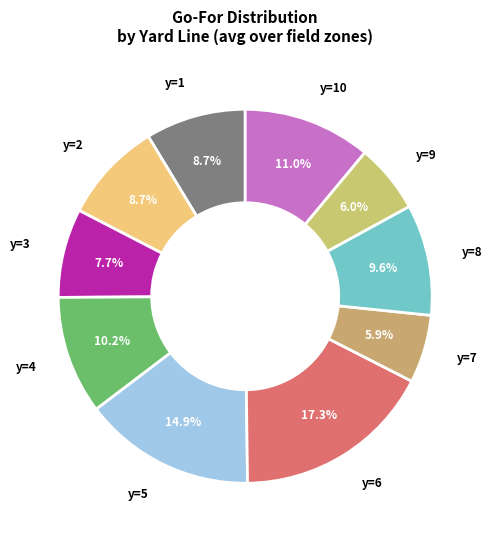

How many slices are in this pie chart?

10